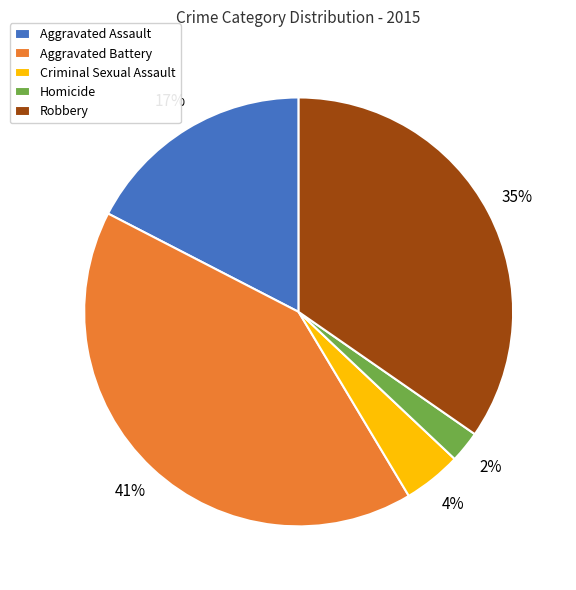

Is the sum of Aggravated Battery and Aggravated Assault greater than half?

Yes